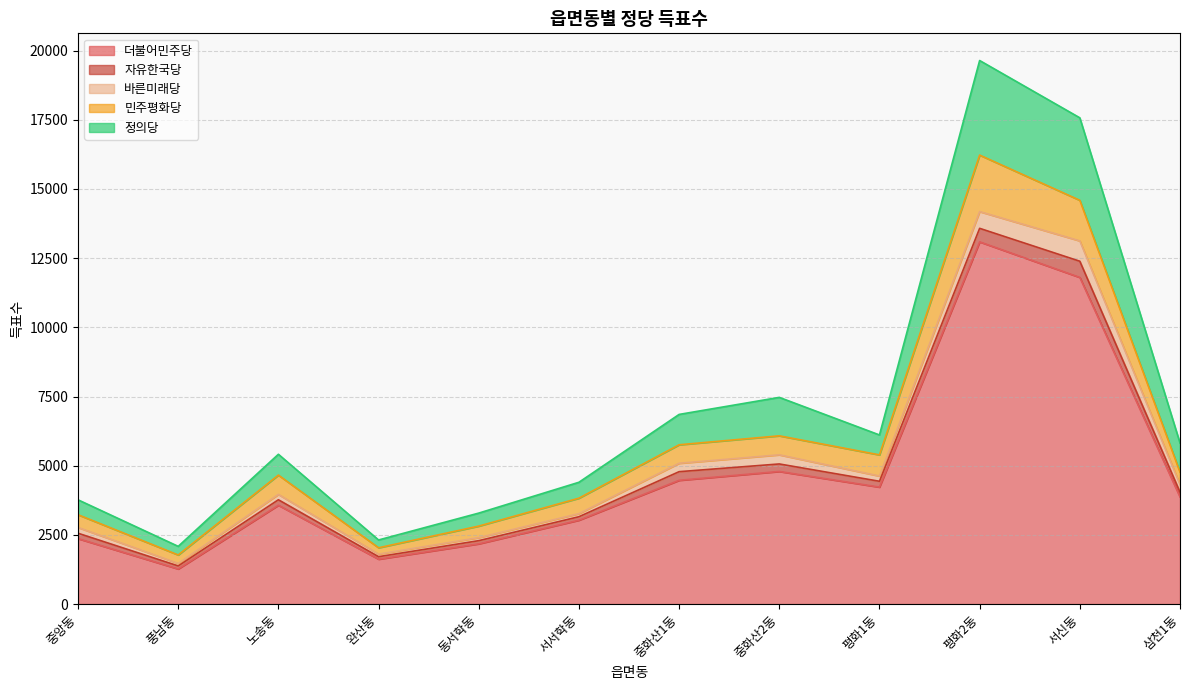

Reading left to right, list all the values displayed in this chart.

더불어민주당: 2365	1268	3571	1621	2177	3031	4472	4792	4226	13089	11804	3871
자유한국당: 194	110	198	91	114	125	312	271	211	489	585	174
바른미래당: 209	88	193	93	108	111	303	330	189	605	735	274
민주평화당: 460	308	698	229	418	559	669	687	765	2042	1467	446
정의당: 539	311	753	282	470	575	1097	1389	720	3418	2981	1055